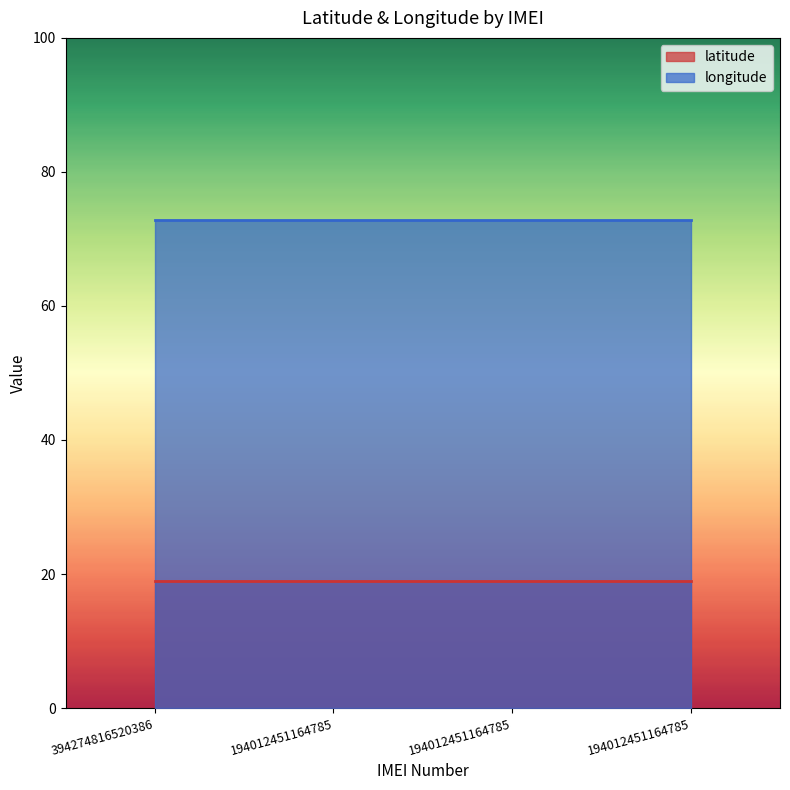

Between 194012451164785 and 194012451164785, which series saw the biggest shift?

latitude